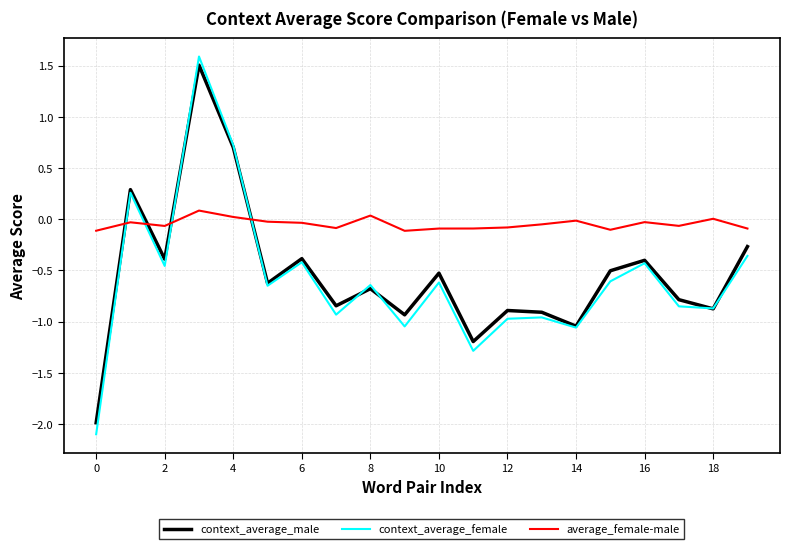

How many intersections are there between context_average_female and average_female-male?

4